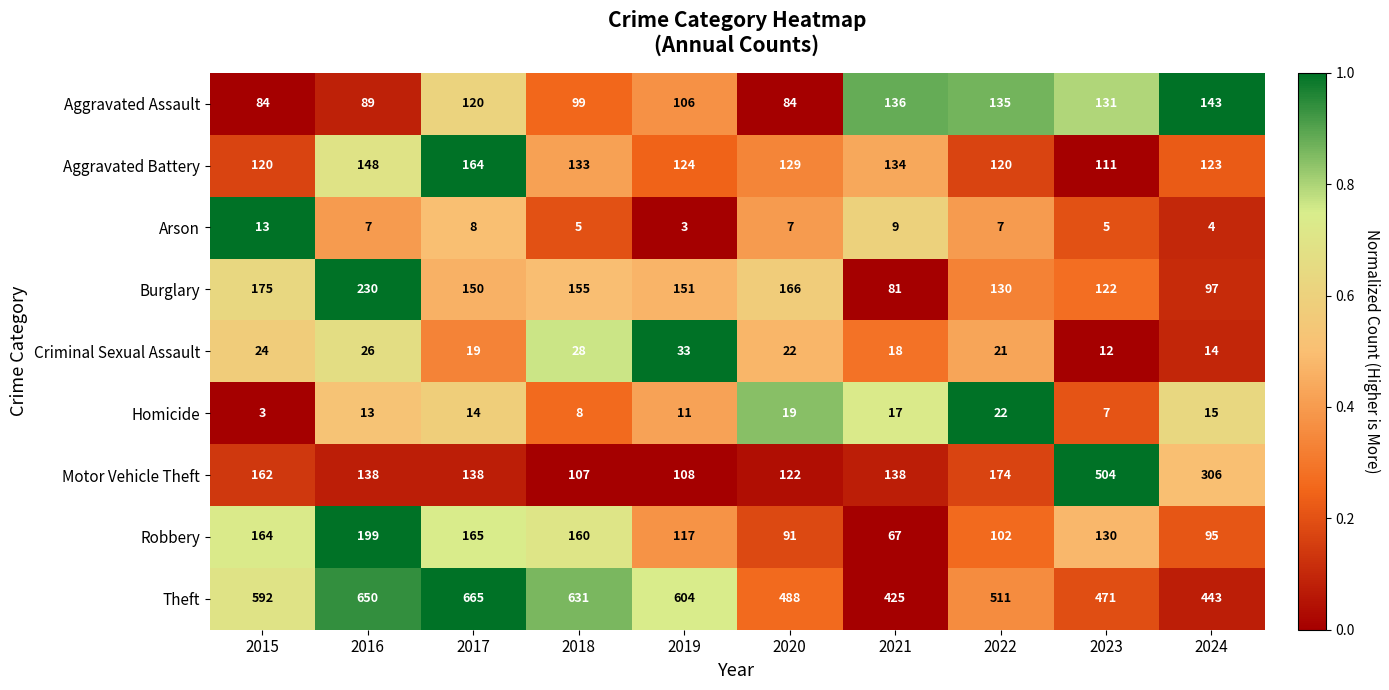

How many data points in Aggravated Assault are less than 120?

5